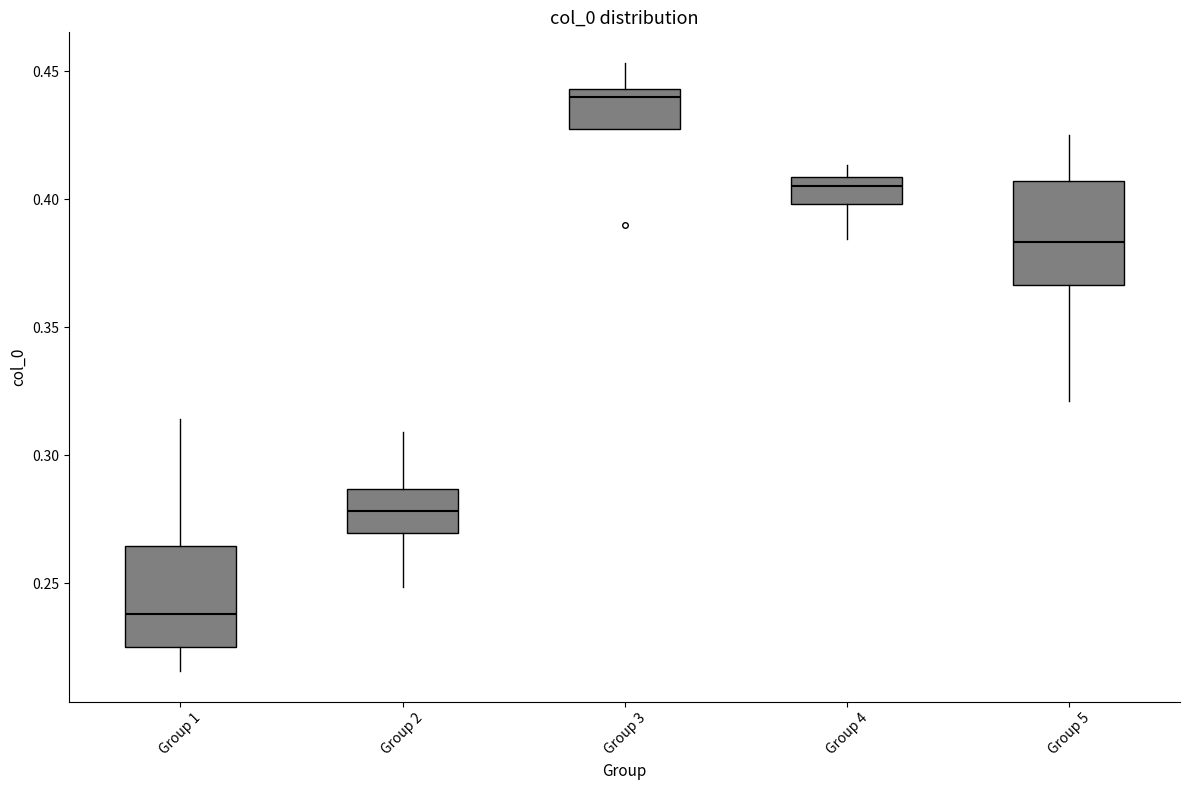

Reading left to right, read every box against the y-axis: the position of its median line, the range the box covers, and the ends of its whiskers. The values are not printed on the chart, so give them approximately, as read against the axis.

Group 1: median 0.240, box 0.225 to 0.265, whiskers 0.215 to 0.315
Group 2: median 0.280, box 0.270 to 0.285, whiskers 0.250 to 0.310
Group 3: median 0.440, box 0.425 to 0.445, whiskers 0.425 to 0.455
Group 4: median 0.405, box 0.400 to 0.410, whiskers 0.385 to 0.415
Group 5: median 0.385, box 0.365 to 0.405, whiskers 0.320 to 0.425